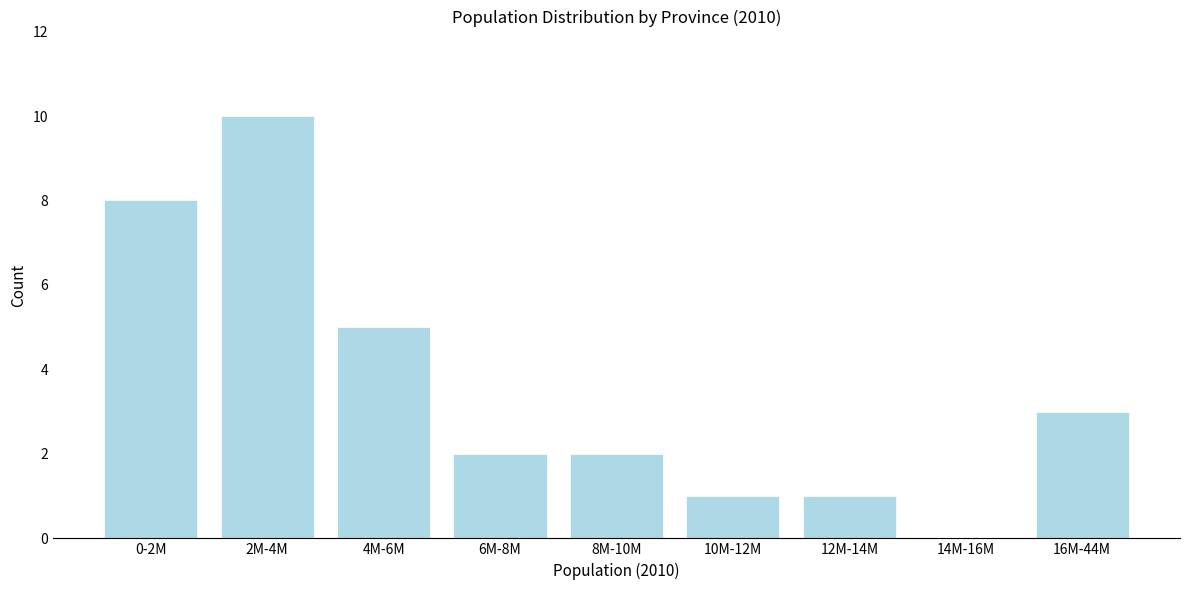

Reading left to right, list all the values displayed in this chart.

0-2M=8	2M-4M=10	4M-6M=5	6M-8M=2	8M-10M=2	10M-12M=1	12M-14M=1	14M-16M=0	16M-44M=3